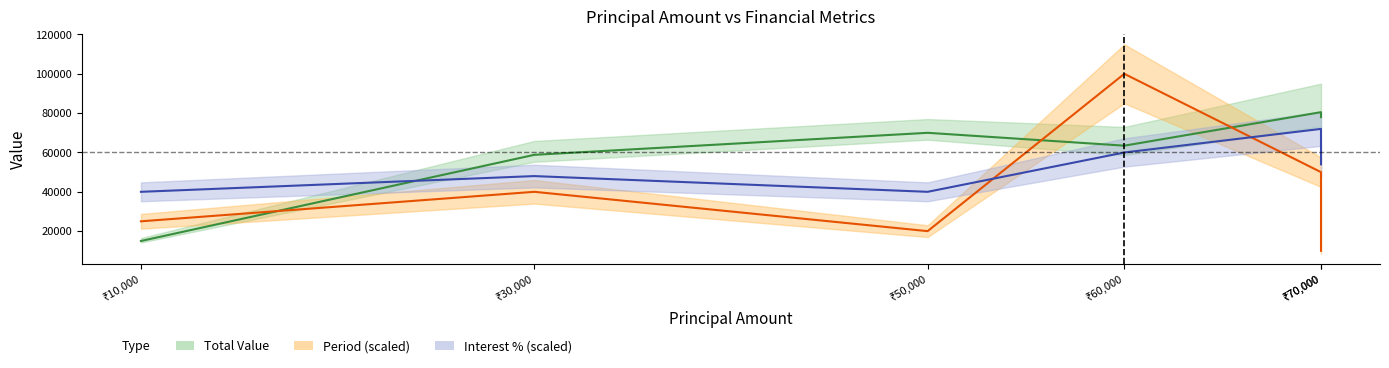

Reading right to left, what are all the values shown in this chart?

Total Value: ₹70,000=78000.0	₹70,000=80500.0	₹60,000=63461.5	₹50,000=70000.0	₹30,000=58800.0	₹10,000=15000.0
Period (scaled): ₹70,000=10000.0	₹70,000=50000.0	₹60,000=100000.0	₹50,000=20000.0	₹30,000=40000.0	₹10,000=25000.0
Interest % (scaled): ₹70,000=54000.0	₹70,000=72000.0	₹60,000=60000.0	₹50,000=40000.0	₹30,000=48000.0	₹10,000=40000.0